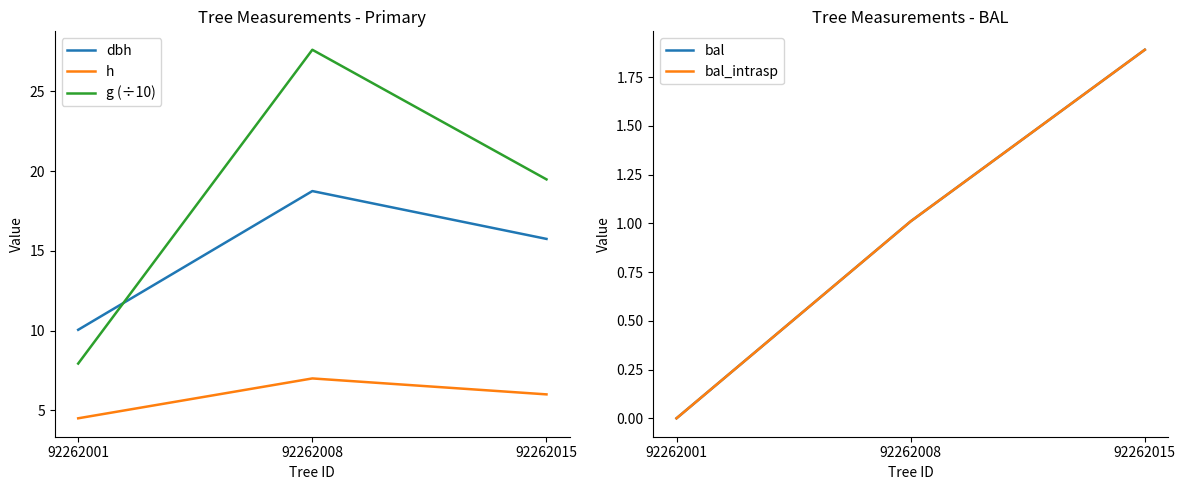

How many lines are shown in the chart?

5